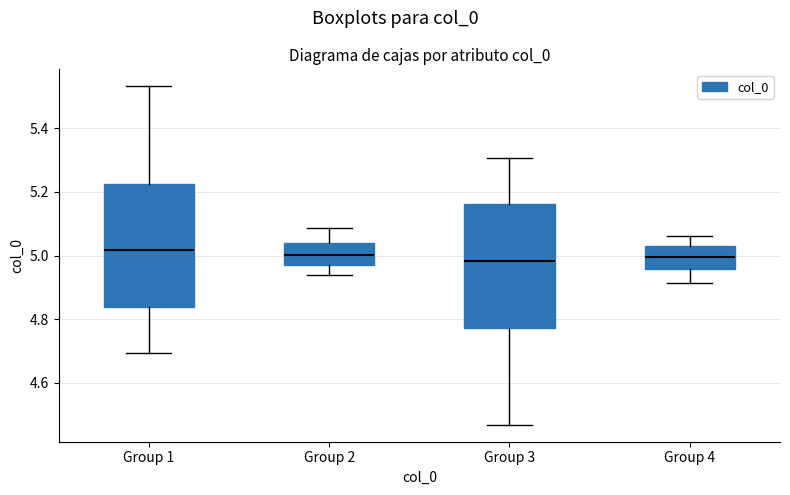

Reading left to right, transcribe this box plot: for each box, give where its median line is, the range the box spans, and where its two whiskers end, as read against the y-axis. The values are not printed on the chart, so give them approximately, as read against the axis.

Group 1: median 5.02, box 4.84 to 5.22, whiskers 4.70 to 5.54
Group 2: median 5.00, box 4.98 to 5.04, whiskers 4.94 to 5.08
Group 3: median 4.98, box 4.78 to 5.16, whiskers 4.46 to 5.30
Group 4: median 5.00, box 4.96 to 5.02, whiskers 4.92 to 5.06